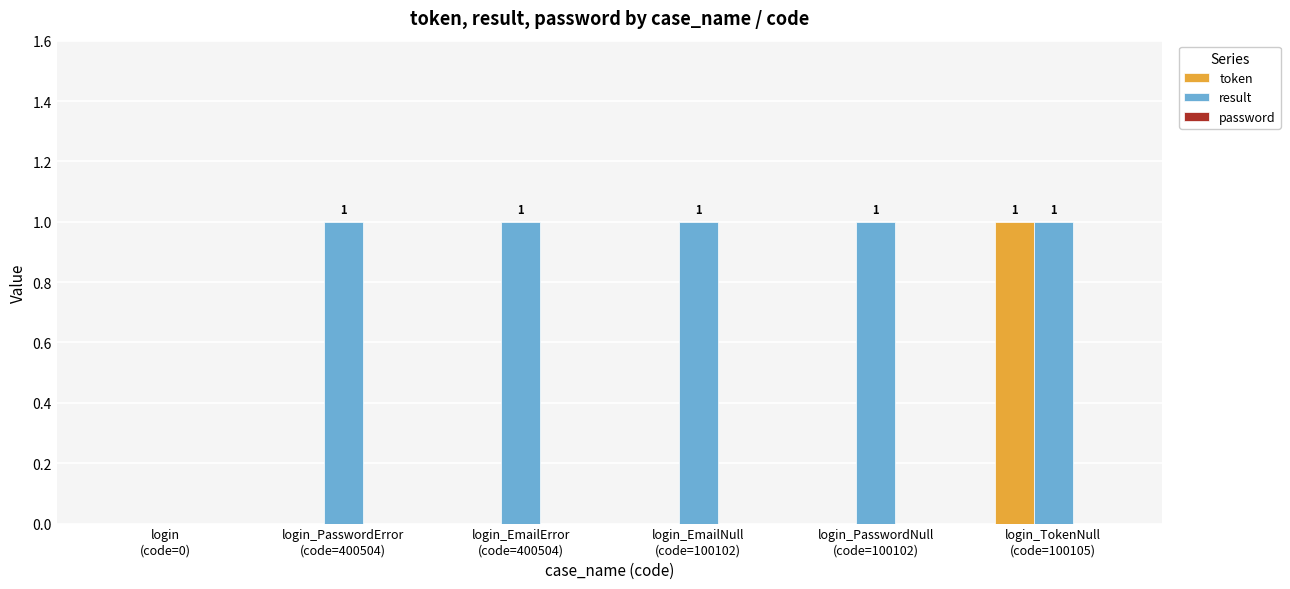

How many token values are between 0 and 1?

6